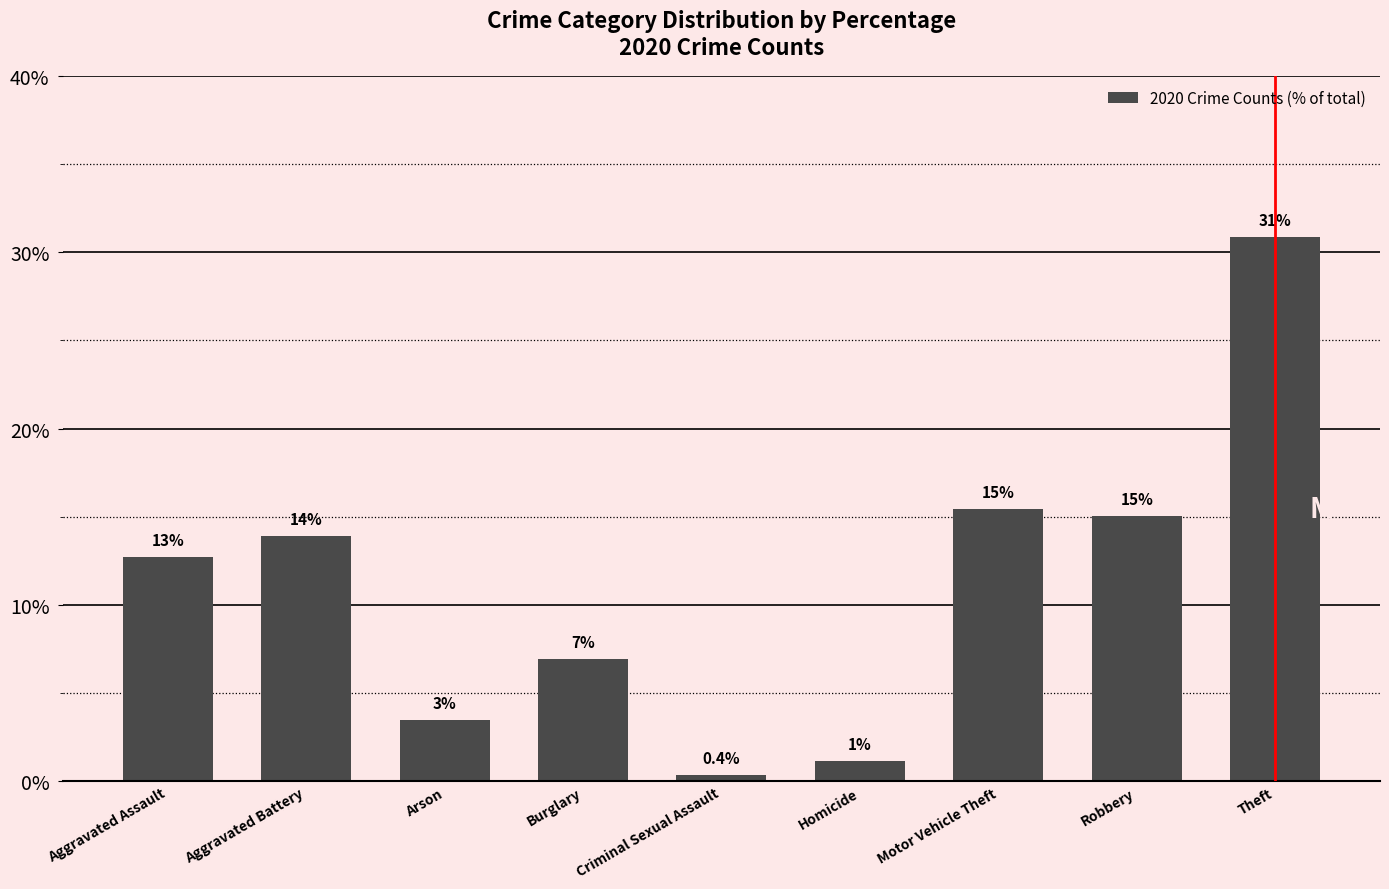

What is the sum of the values at Aggravated Battery and Robbery?

29.0